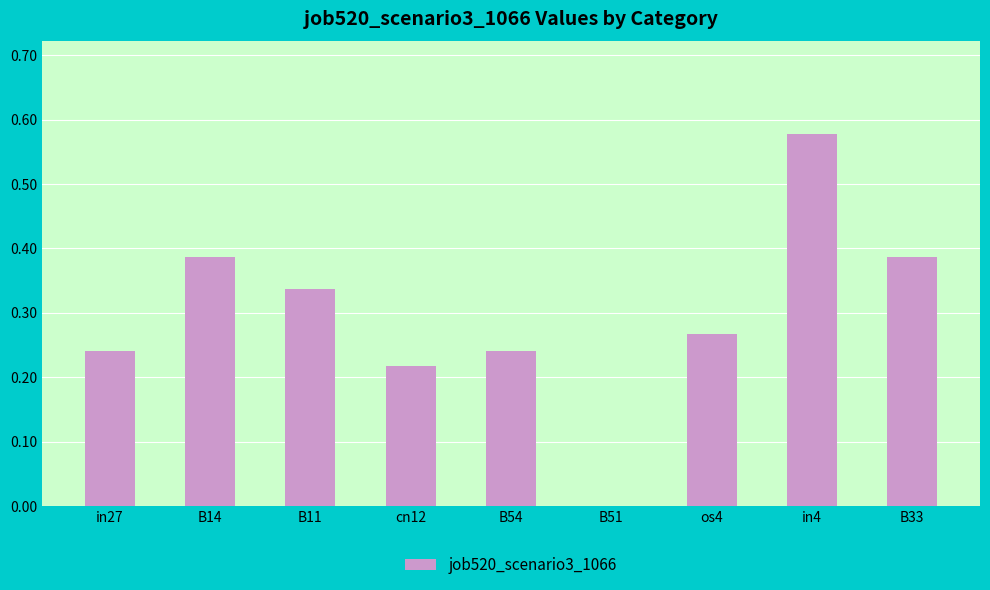

At which category does the chart reach its peak across all series?

in4